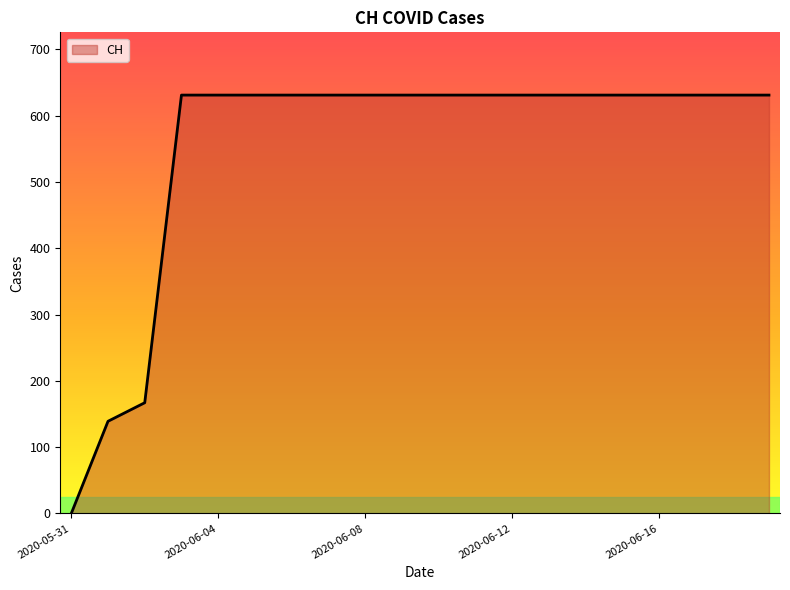

How many series are shown in this chart?

1